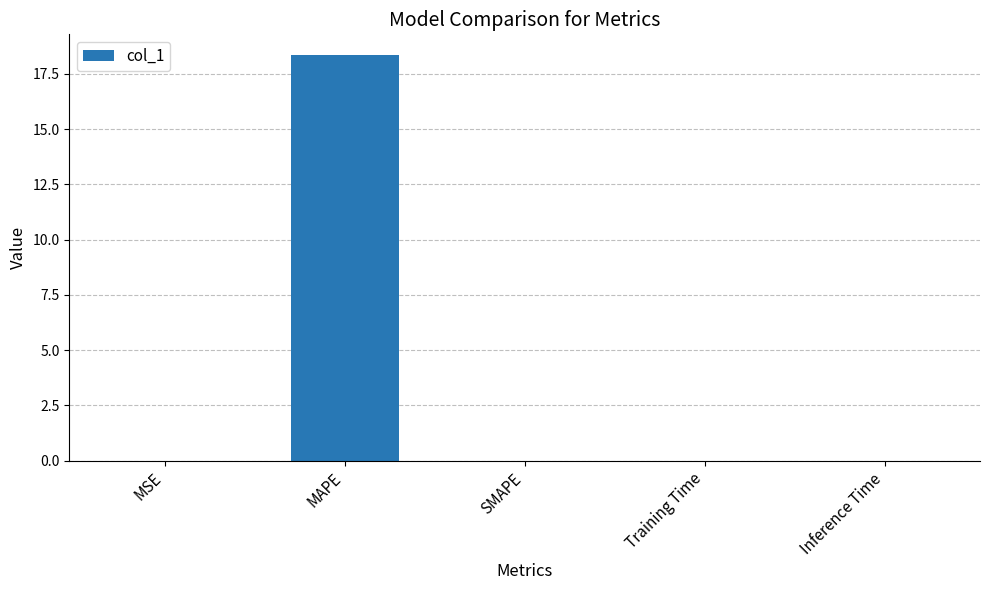

What is the difference between the values at MAPE and Training Time?

18.4